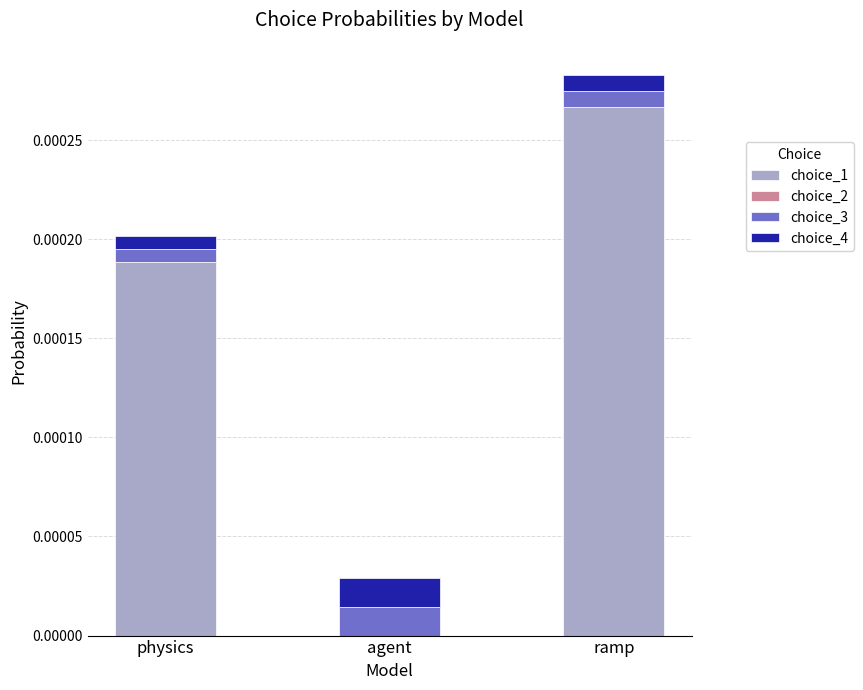

True or false: choice_1 has a value of 0.0 at physics.

True